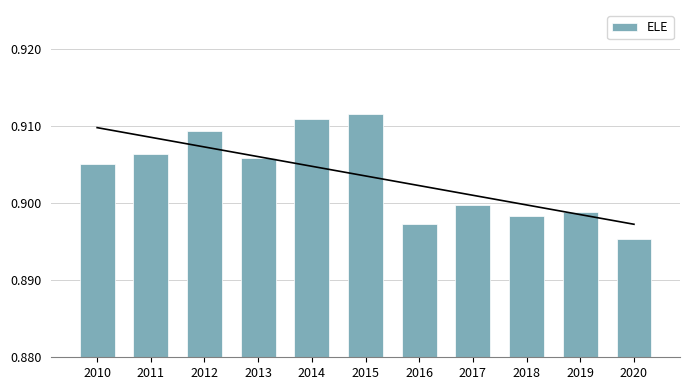

What is the minimum value shown in the chart?

0.9